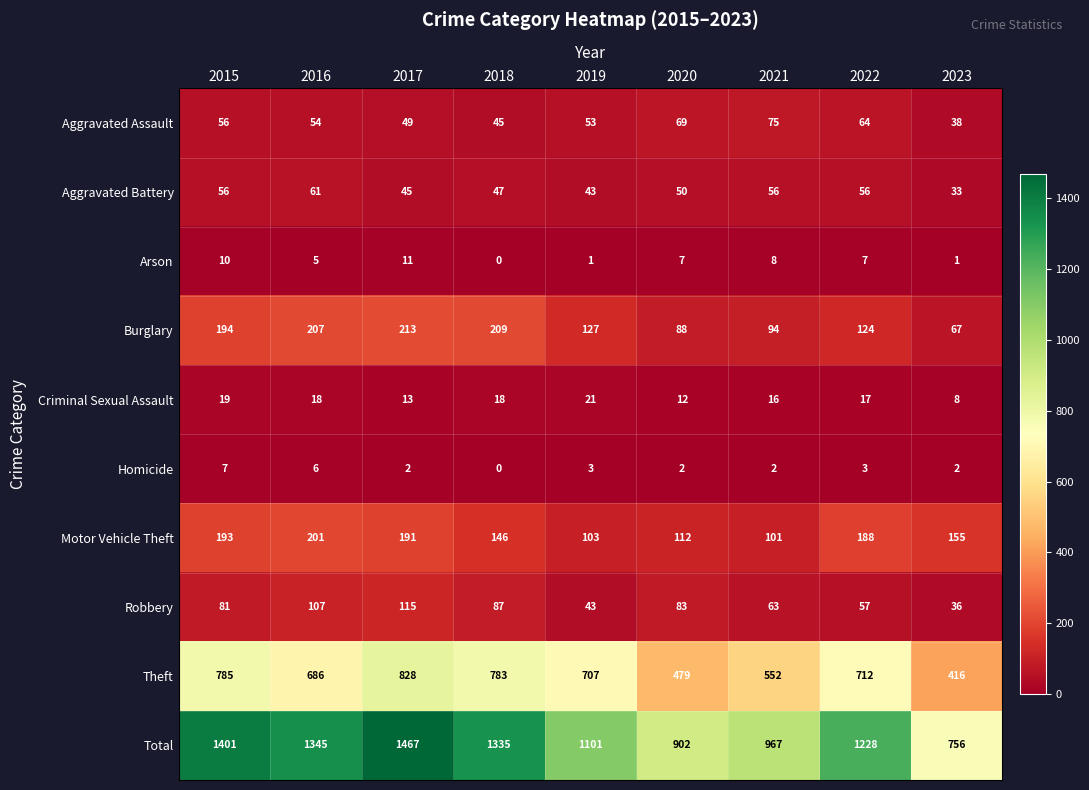

The value of Robbery at 2023 is 48. True or false?

False